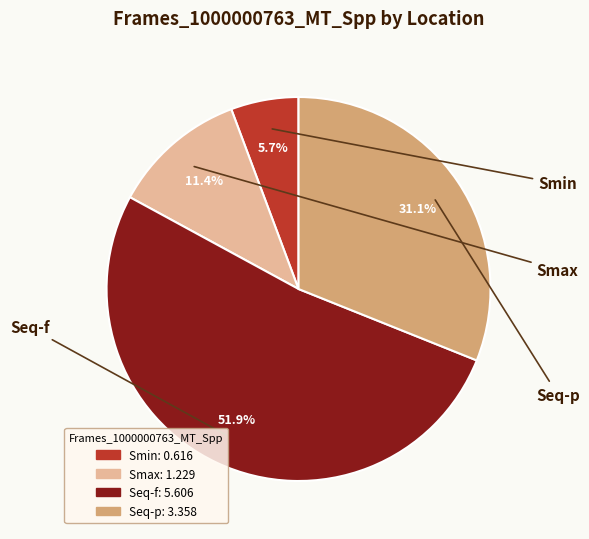

Between Seq-f and Seq-p, which is larger?

Seq-f